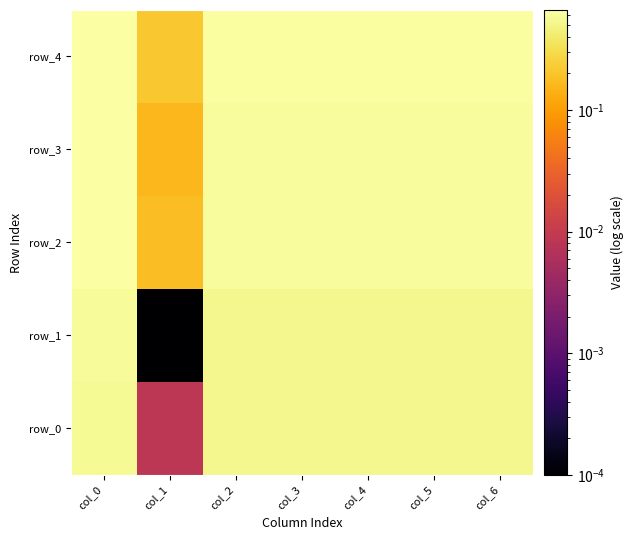

Which has a higher value, col_5 or col_2?

col_5